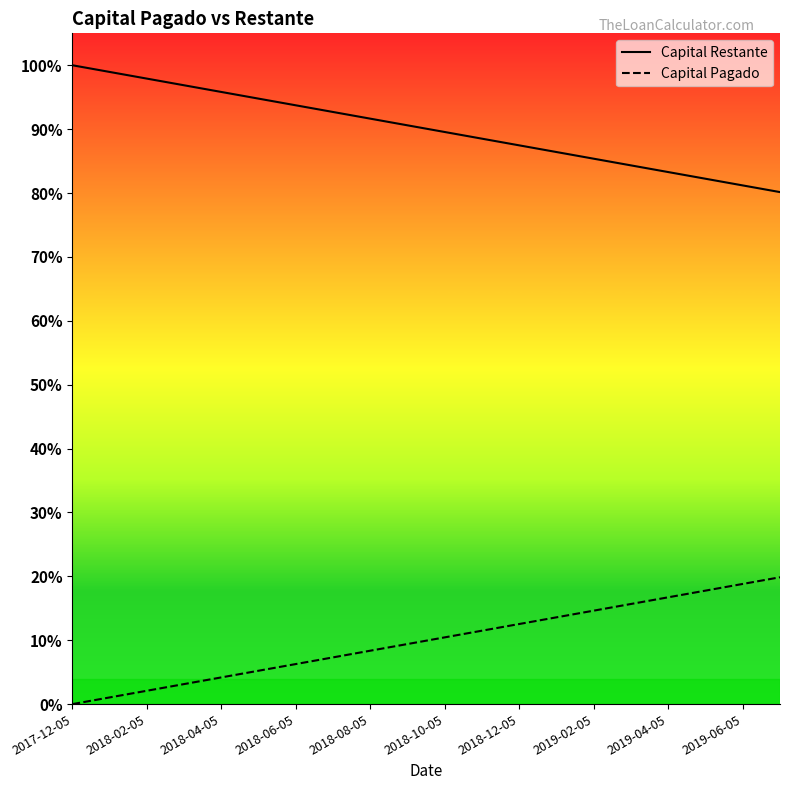

Between 2018-08-05 and 13, which is larger?

2018-08-05